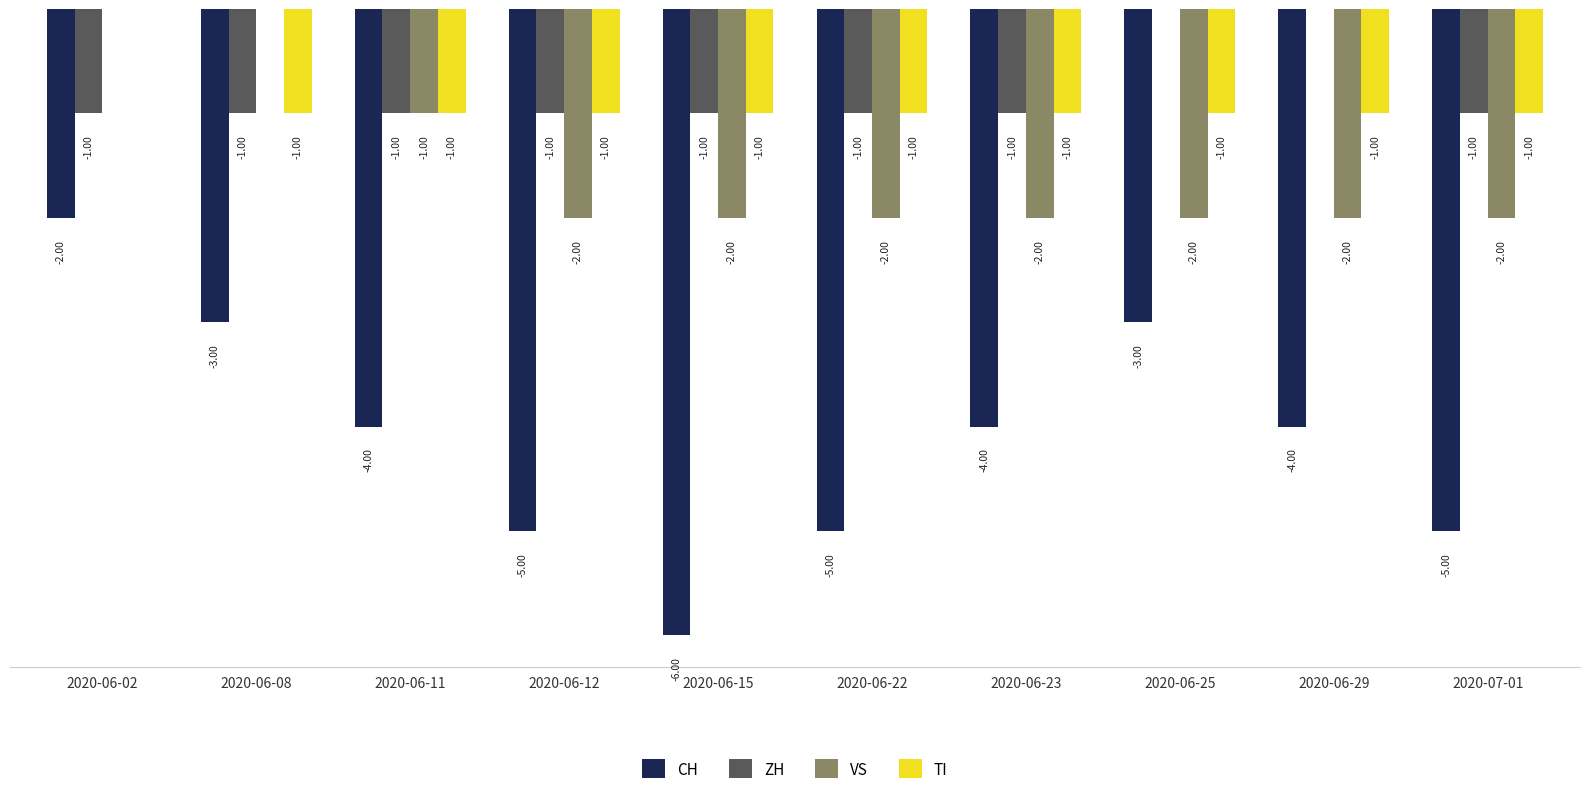

Which series has the largest total across all categories?

ZH